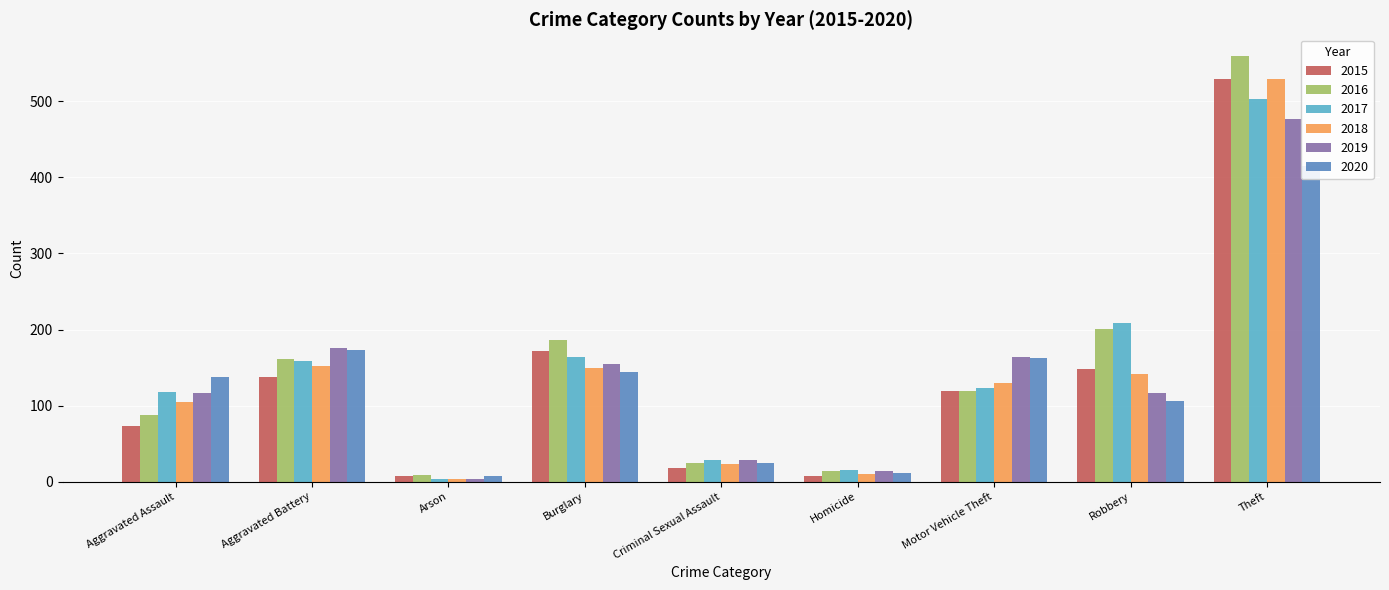

What is the label of the 8th bar from the left?

Robbery